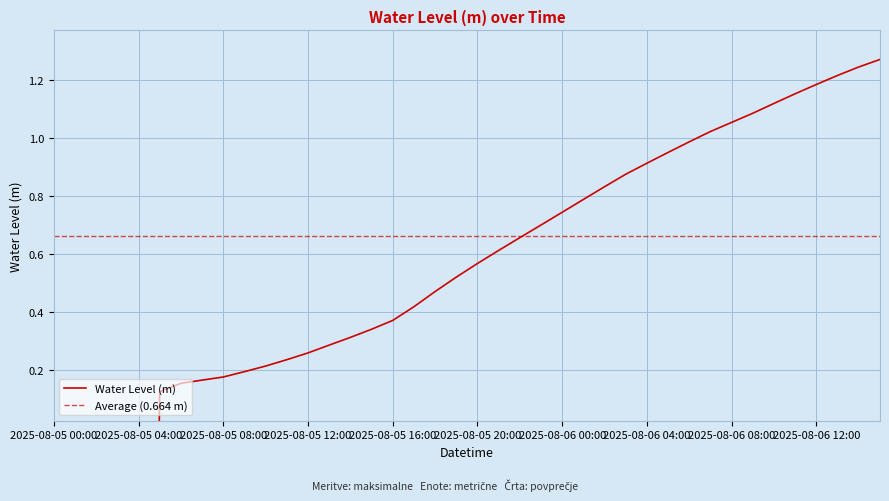

Reading left to right, what are all the values shown in this chart?

-5.1	-5.1	-5.1	-5.1	-5.1	0.1	0.2	0.2	0.2	0.2	0.2	0.2	0.3	0.3	0.3	0.3	0.4	0.4	0.5	0.5	0.6	0.6	0.7	0.7	0.7	0.8	0.8	0.9	0.9	1.0	1.0	1.0	1.1	1.1	1.1	1.2	1.2	1.2	1.2	1.3